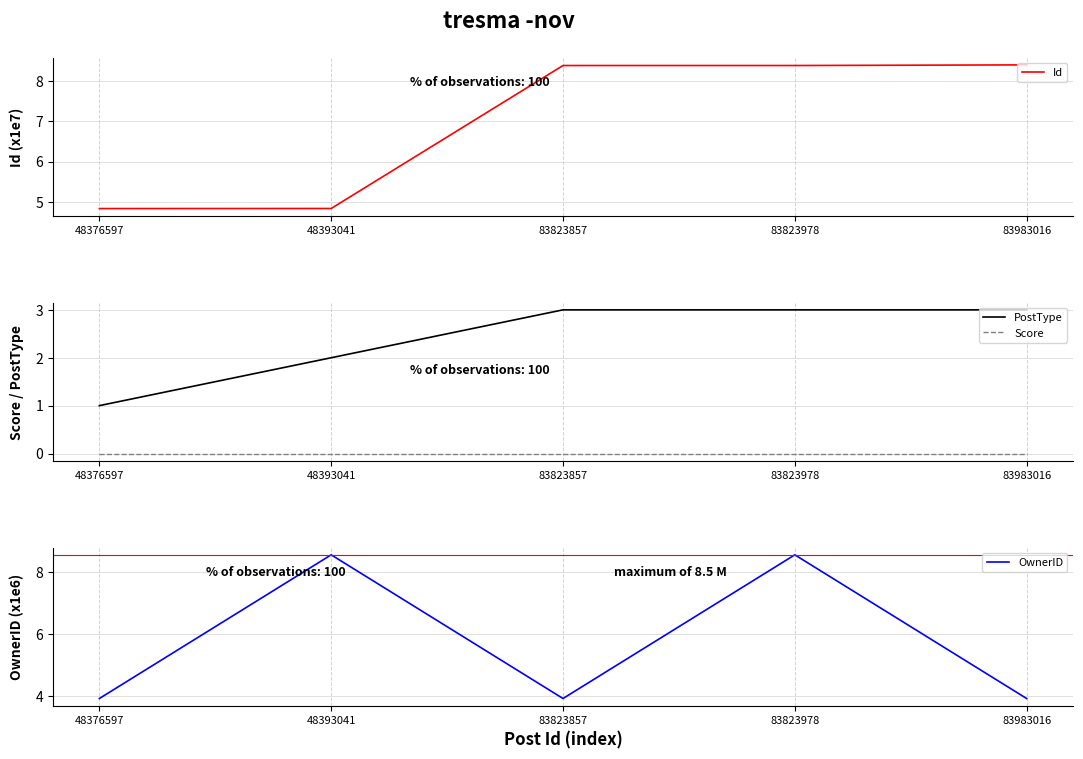

Rank the series by their average value, from highest to lowest.

Id, OwnerID, PostType, Score